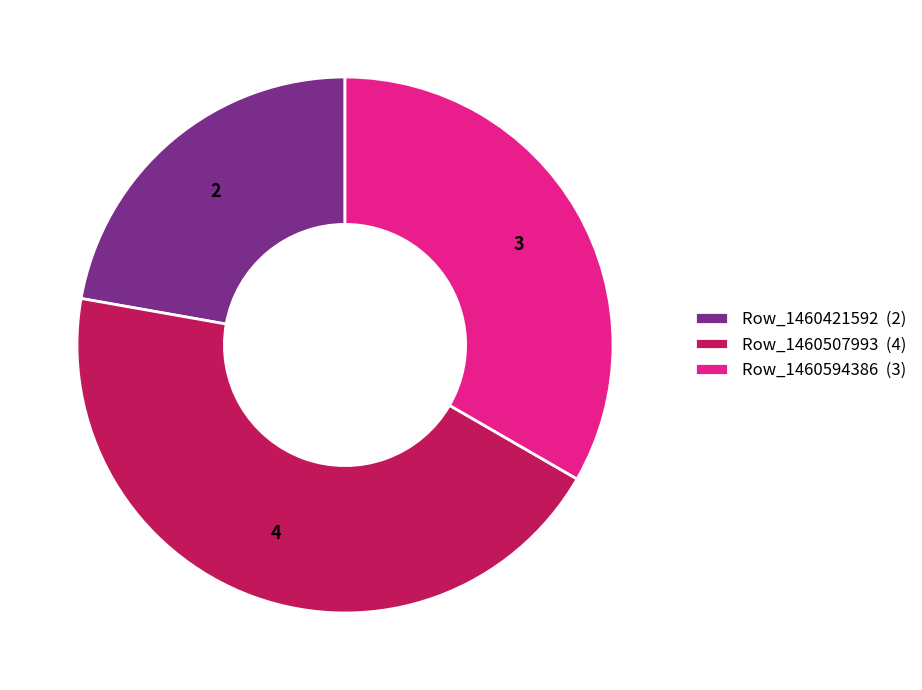

Is Row_1460421592 the majority of the pie?

No